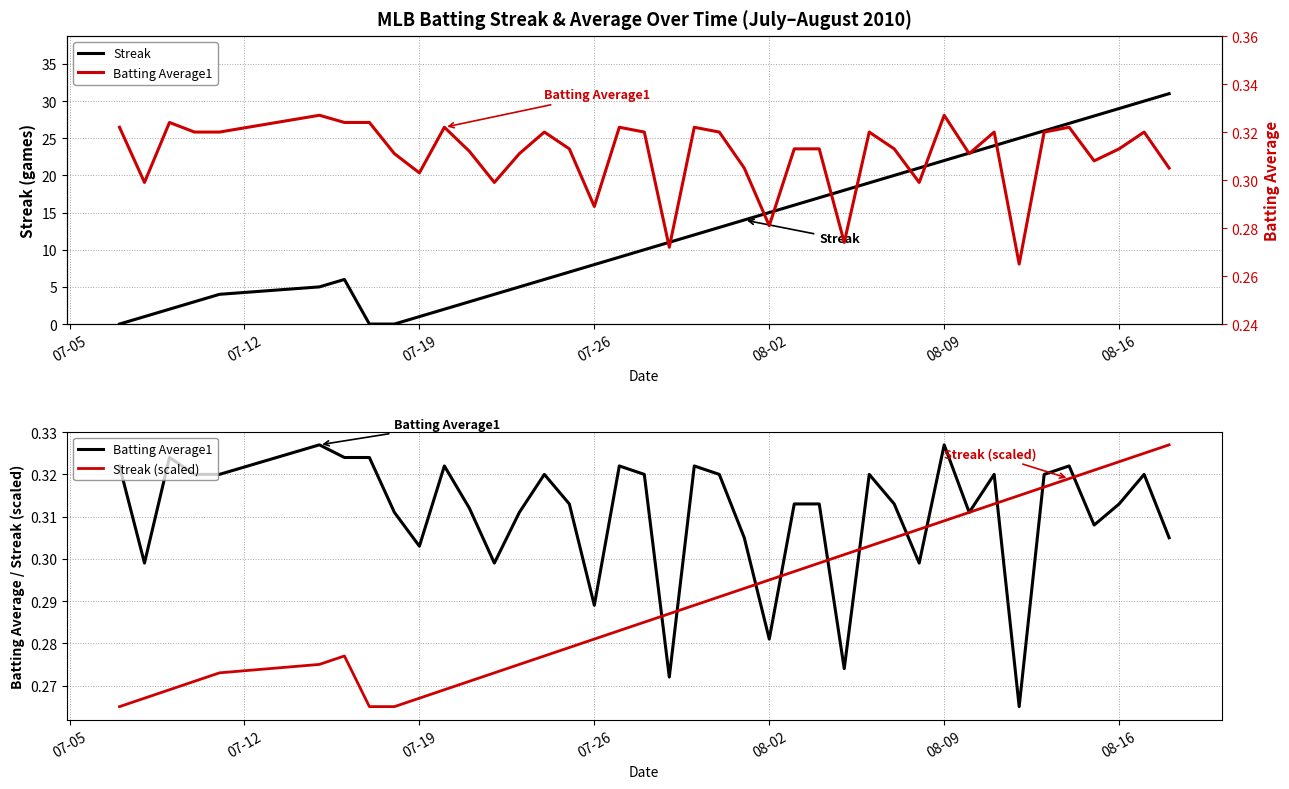

List the series in order of their peak value, highest first.

Streak, Batting Average1, Streak (scaled)